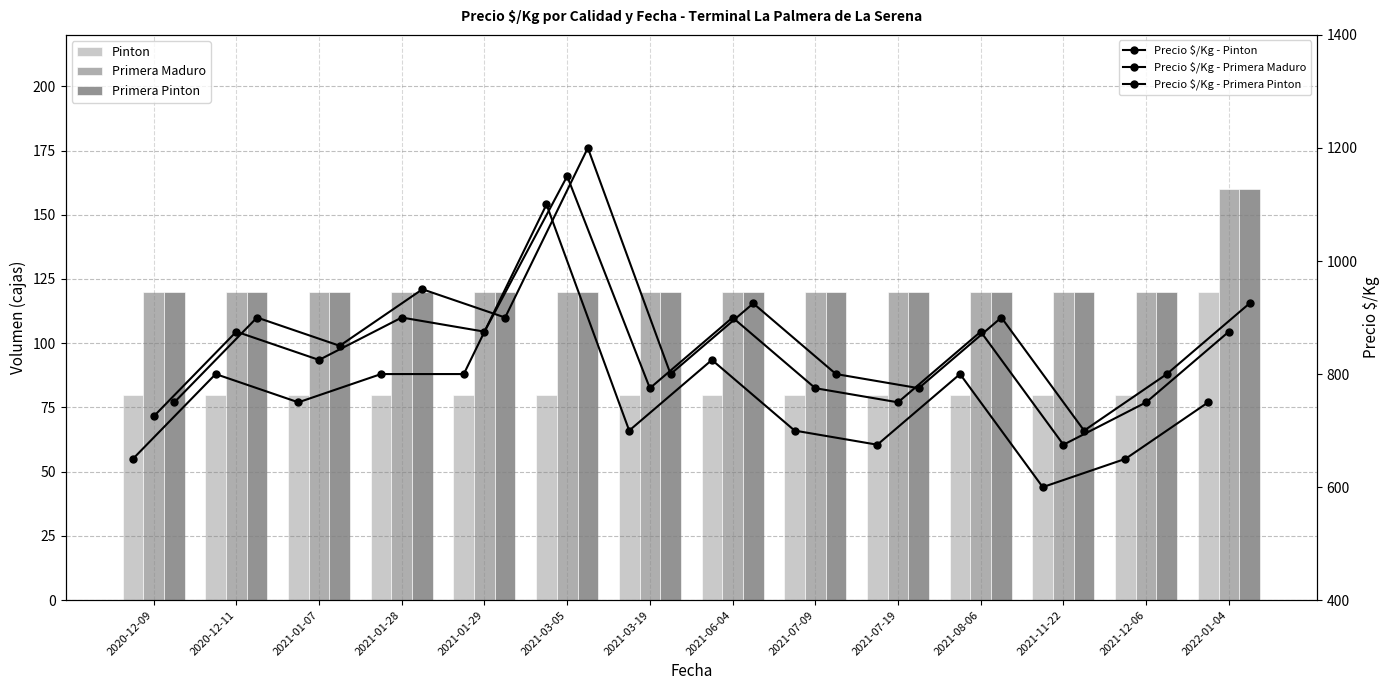

At which label is Primera Maduro closest to 140?

2020-12-09